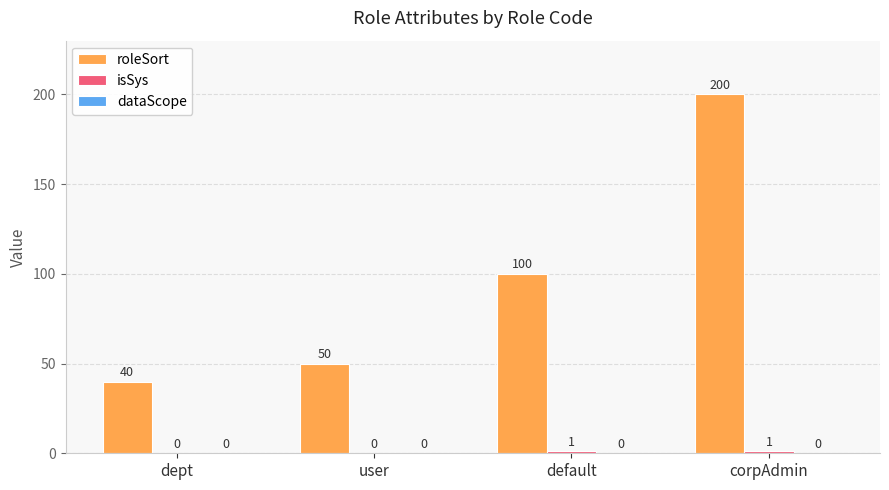

Which series changed the most between dept and corpAdmin?

roleSort